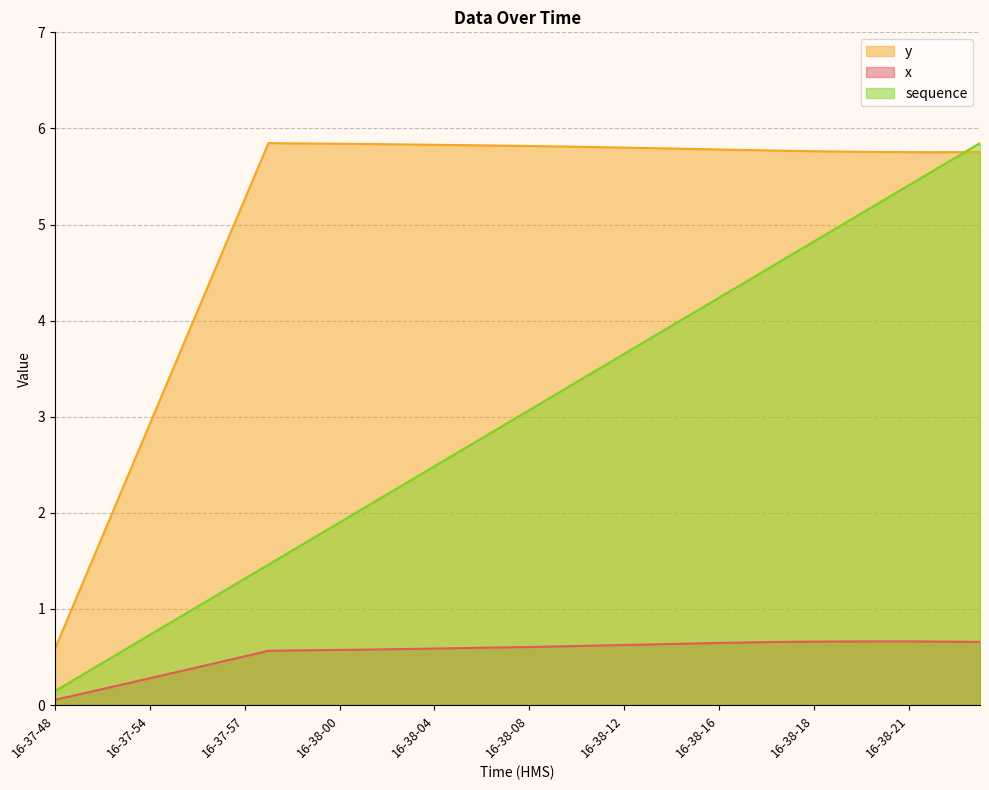

Which series changed the most between 16-37-58 and 16-38-24?

sequence